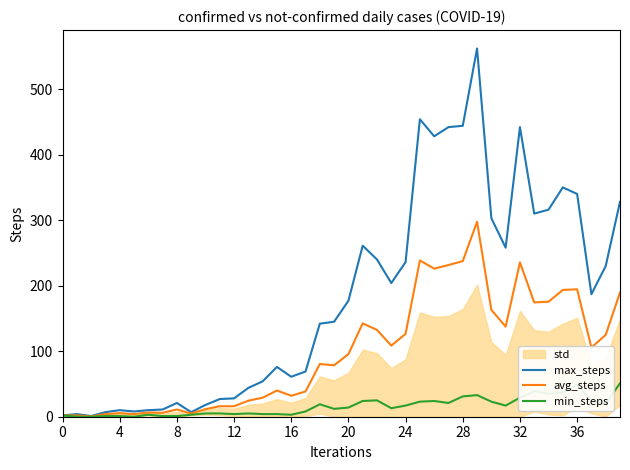

How many positive values does the min_steps series have?

37